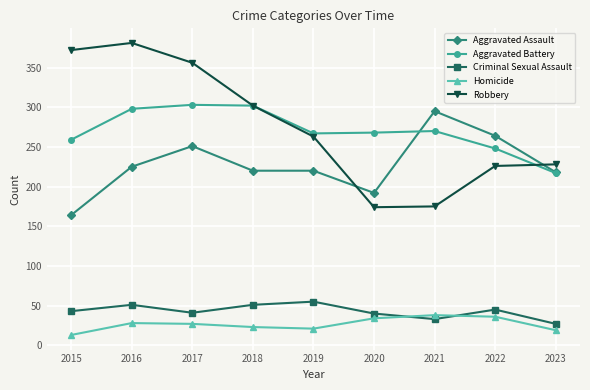

What is the value of the Aggravated Assault point at the 2nd from the left?

225